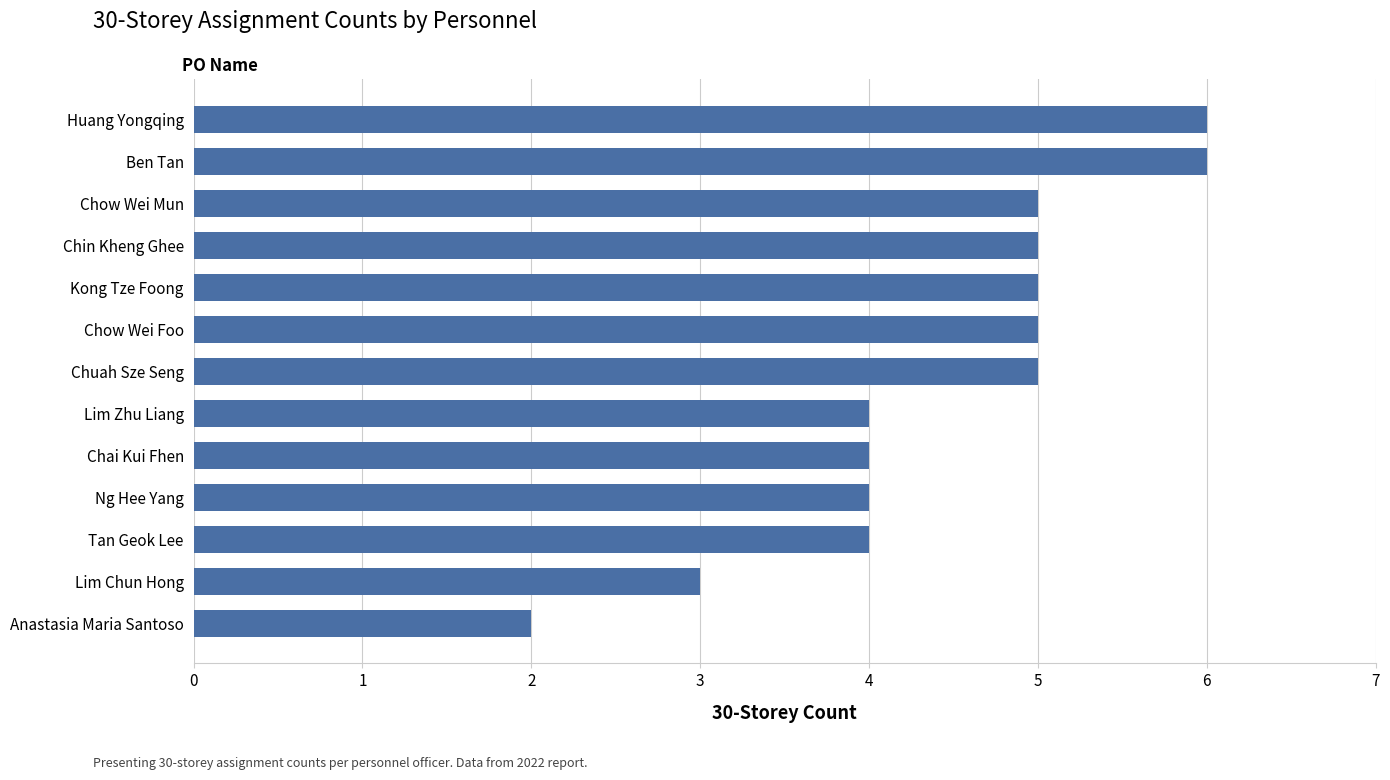

Between Huang Yongqing and Tan Geok Lee, which is larger?

Huang Yongqing